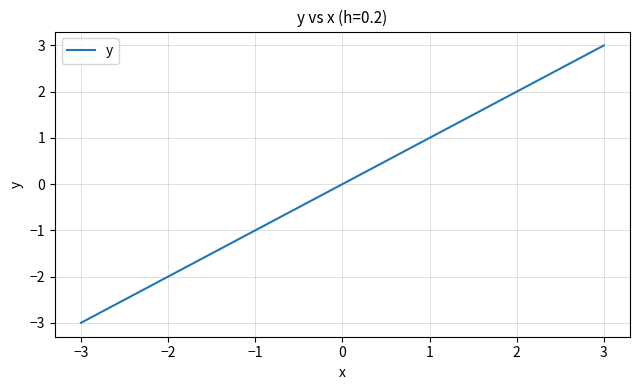

What is the greatest value displayed?

3.0